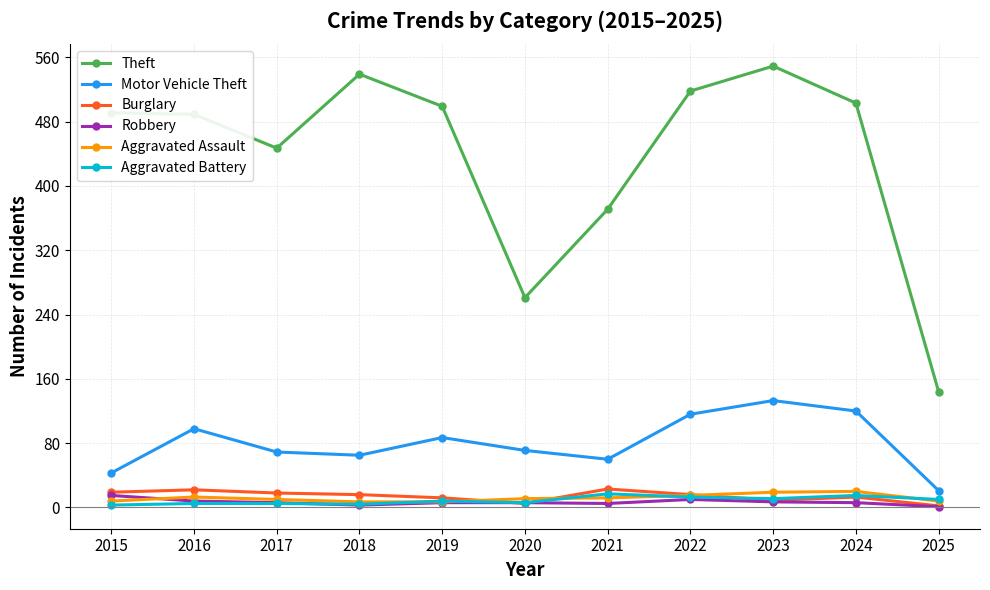

At which label does Burglary first exceed 16?

2015